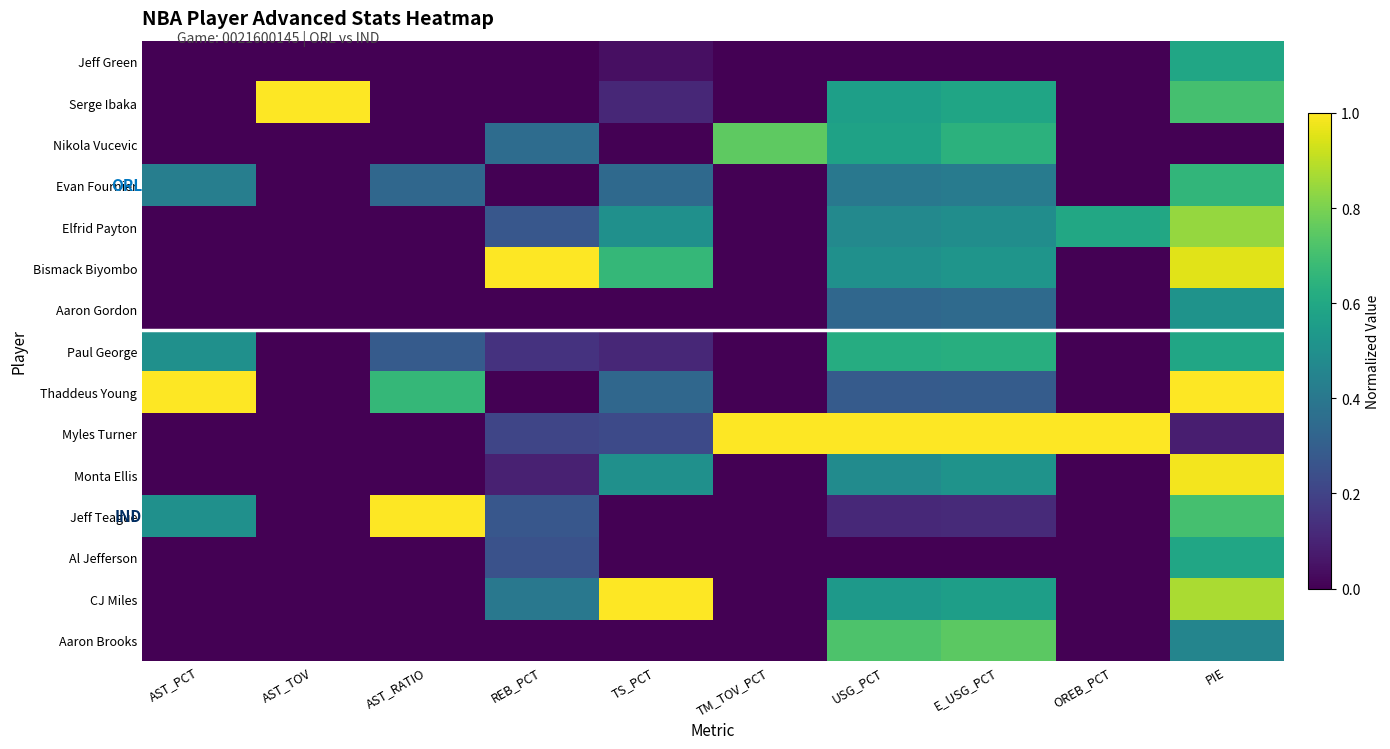

At which category is the sum across all series the highest?

PIE